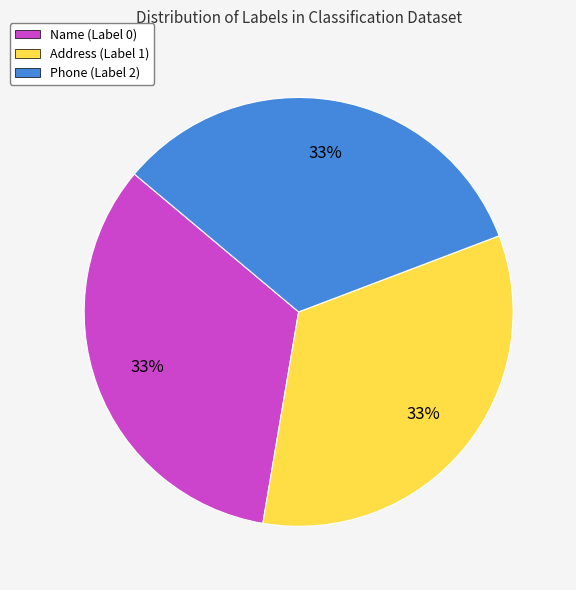

True or false: Name (Label 0) accounts for 33% of the total.

True